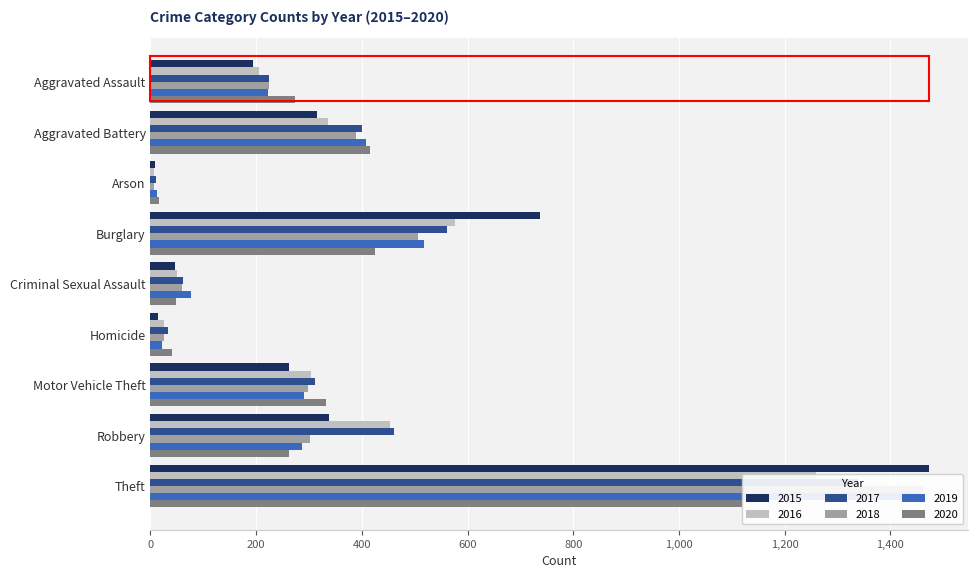

At how many categories does at least one series exceed 899?

1